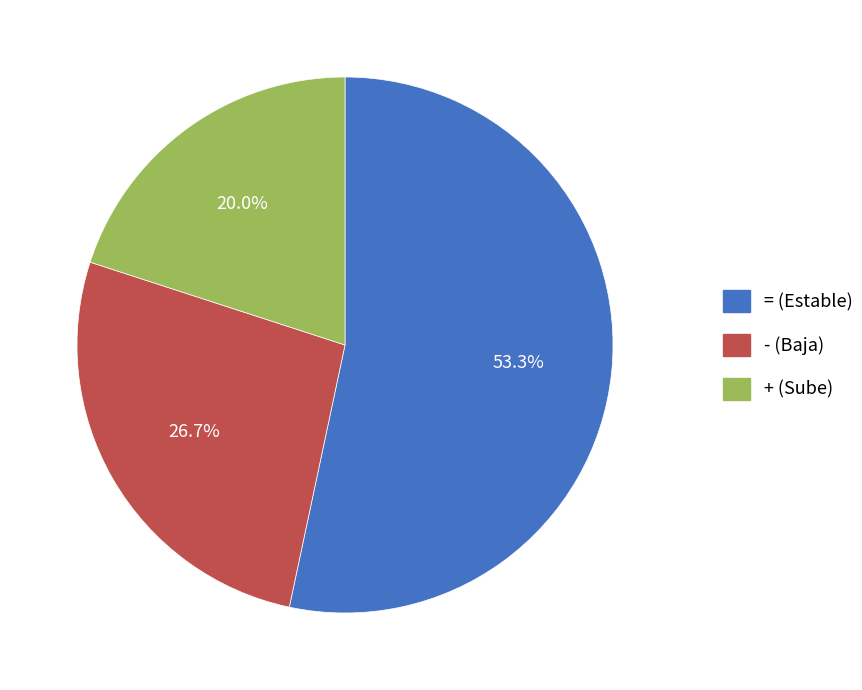

Which has a higher value, + or -?

-